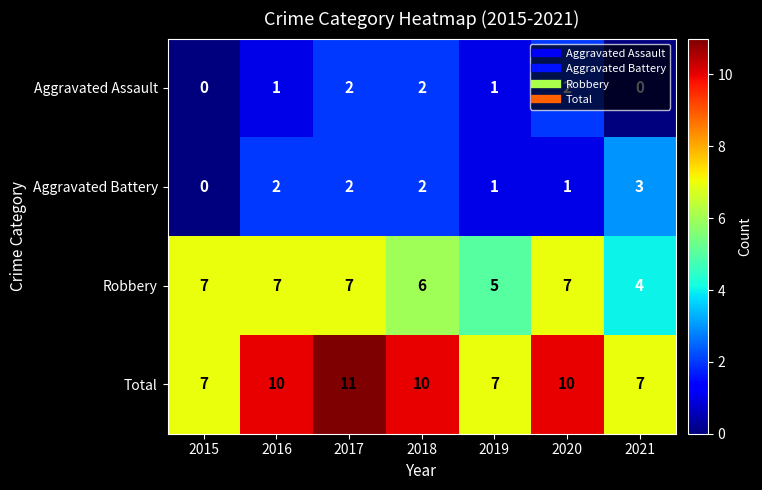

How many Total values are between 7 and 10?

6